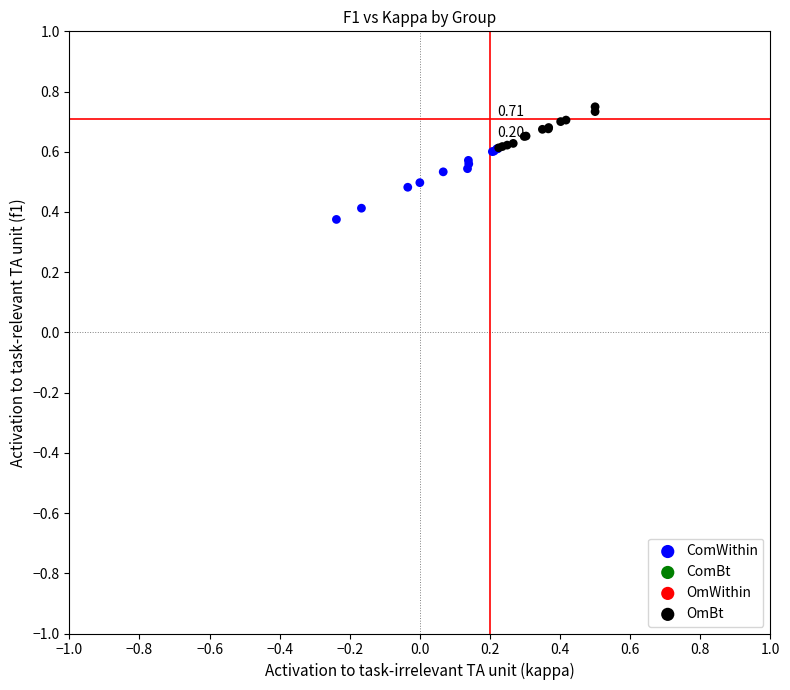

Which series contains the lowest Y value?

ComWithin